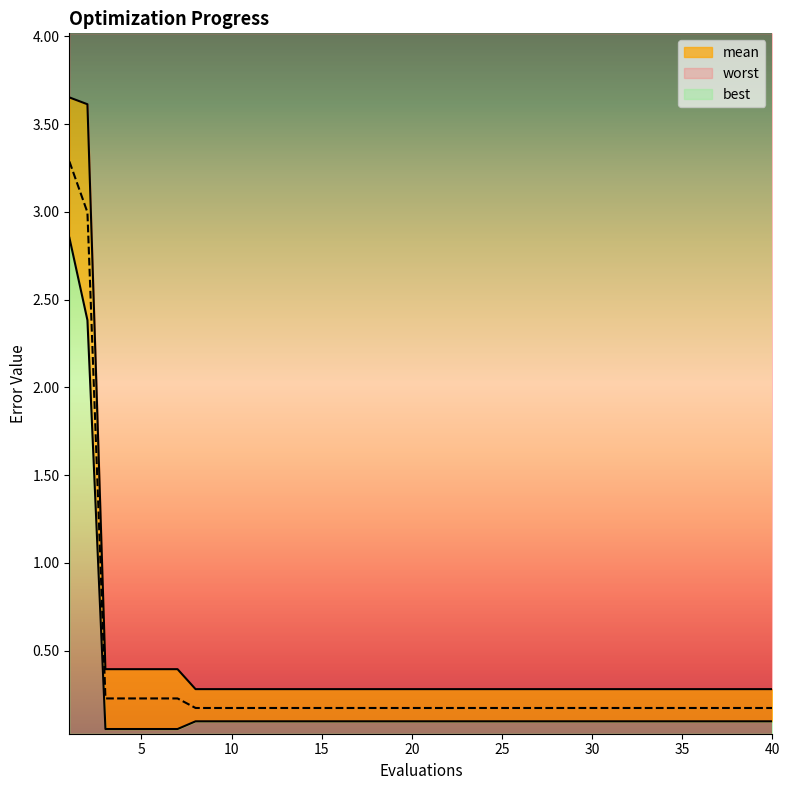

Which series has the largest total across all categories?

worst